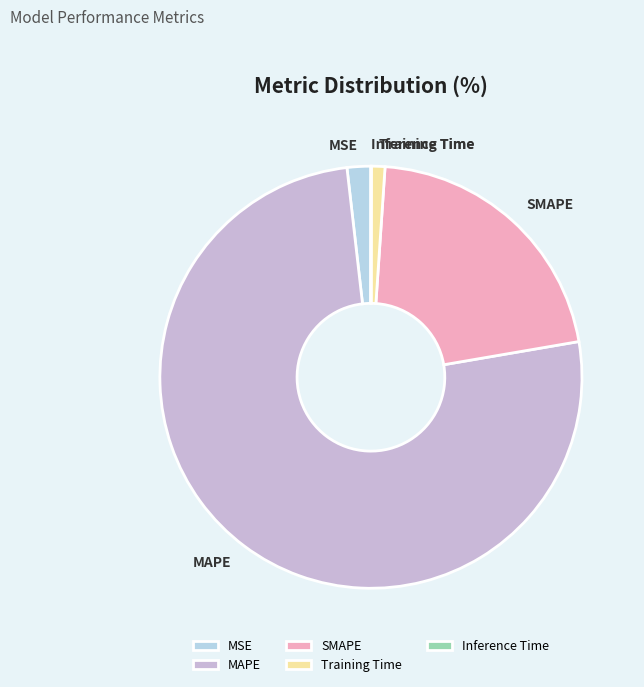

Which slice is the largest?

MAPE